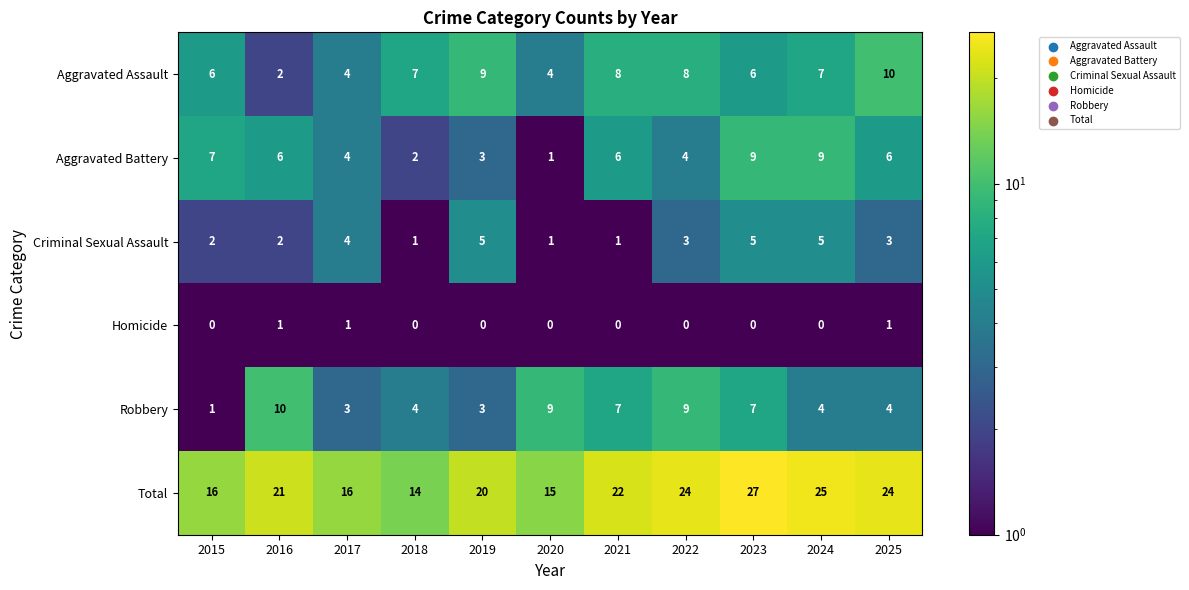

What is the difference between the maximum and minimum values in the Criminal Sexual Assault series?

4